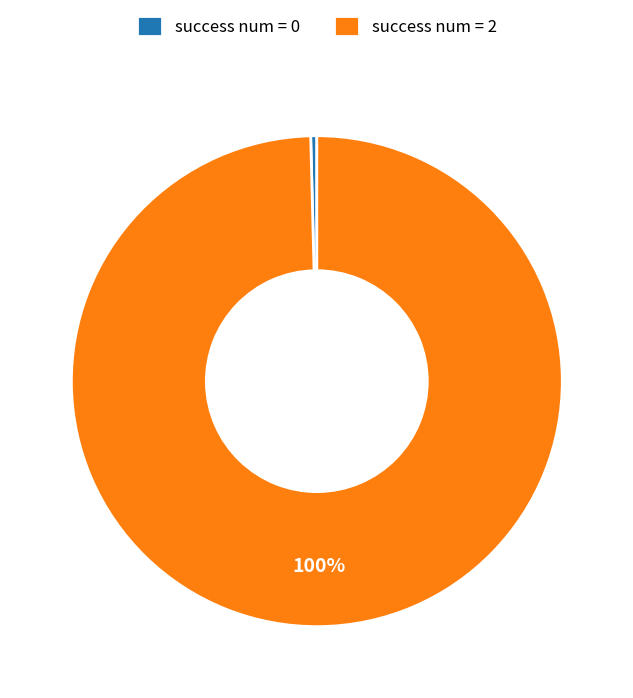

Is there a majority slice in this chart?

Yes